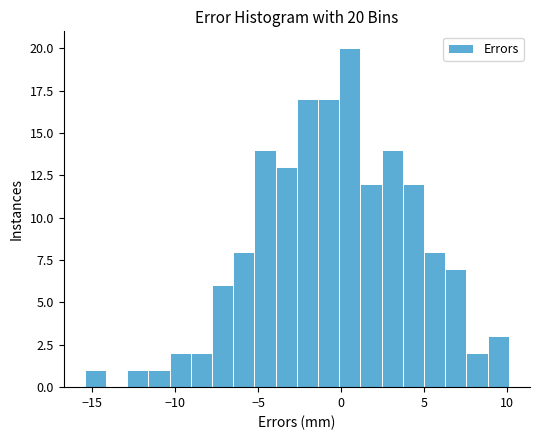

Around what value on the x-axis is the tallest bar? Give the approximate position of its centre, as read against the axis.

0.5